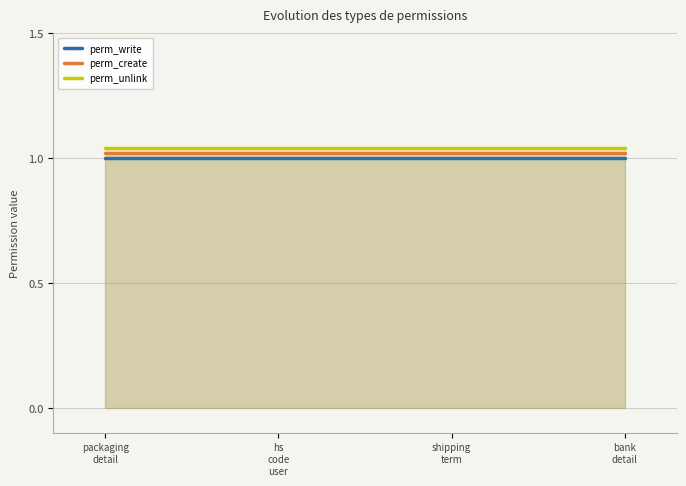

What are all the series names shown in the legend?

perm_write, perm_create, perm_unlink